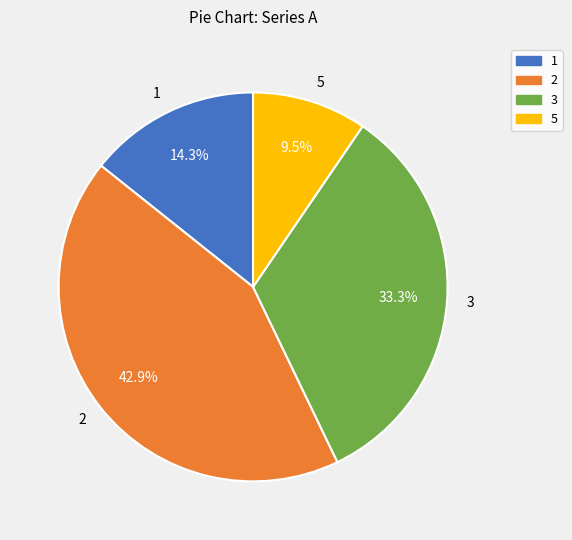

What is the smallest slice in the pie chart?

5